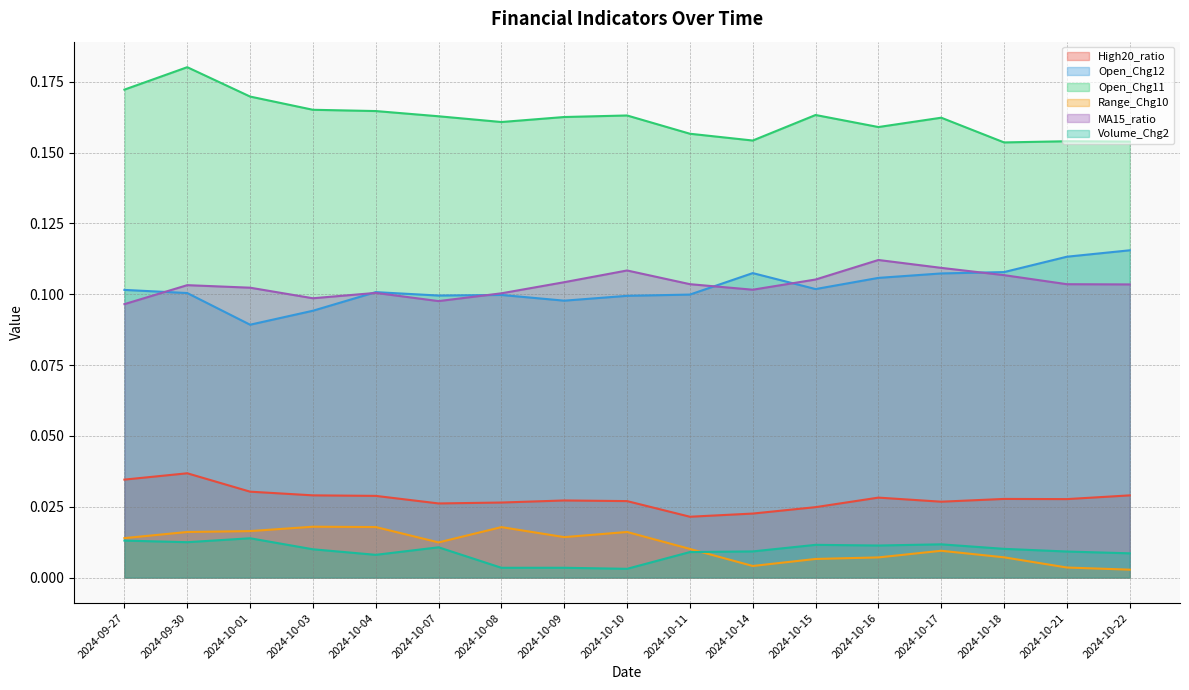

What position from the right is 2024-10-09?

10